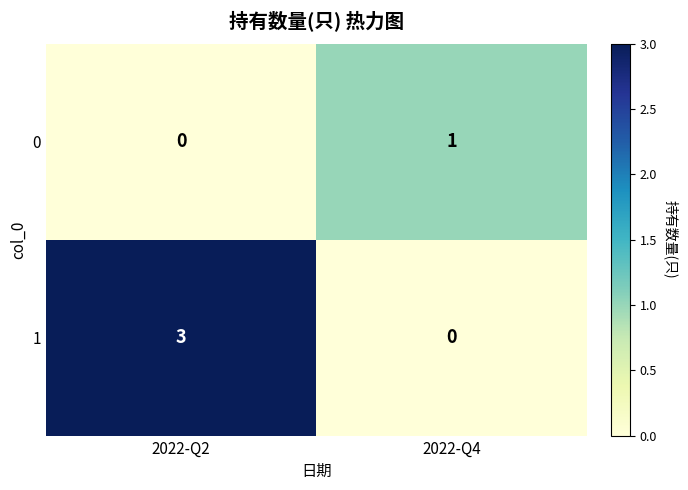

Which category has the lowest value in the 1 series?

2022-Q4